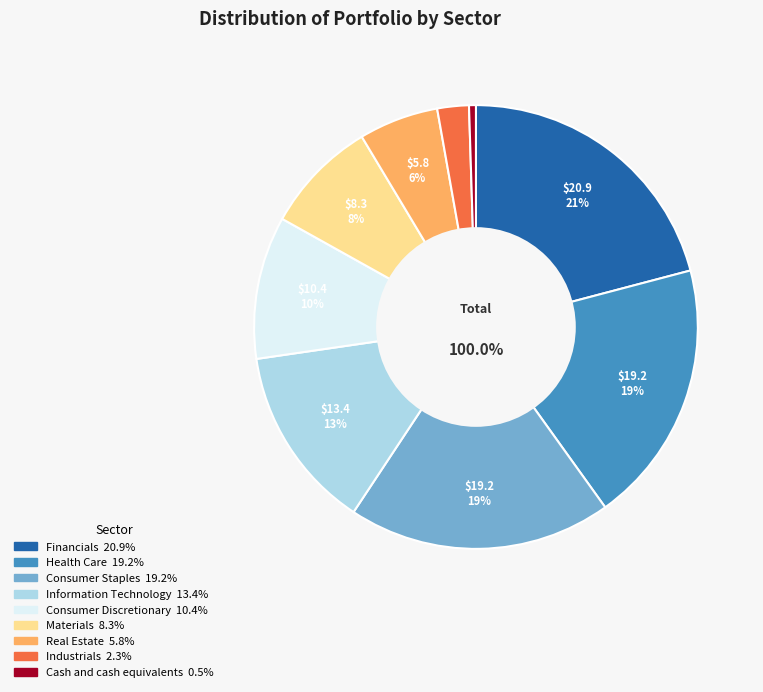

What portion of the pie excludes Real Estate?

94.2%